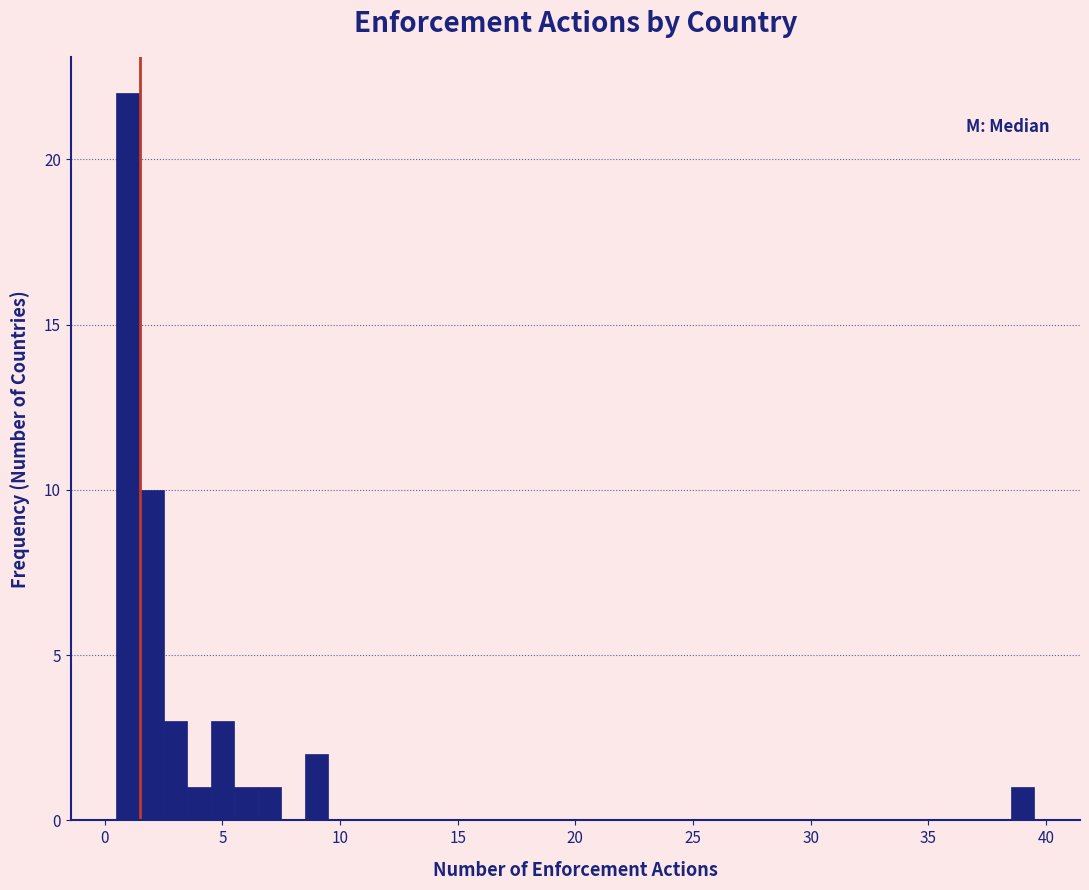

Around what value on the x-axis is the tallest bar? Give the approximate position of its centre, as read against the axis.

1.0